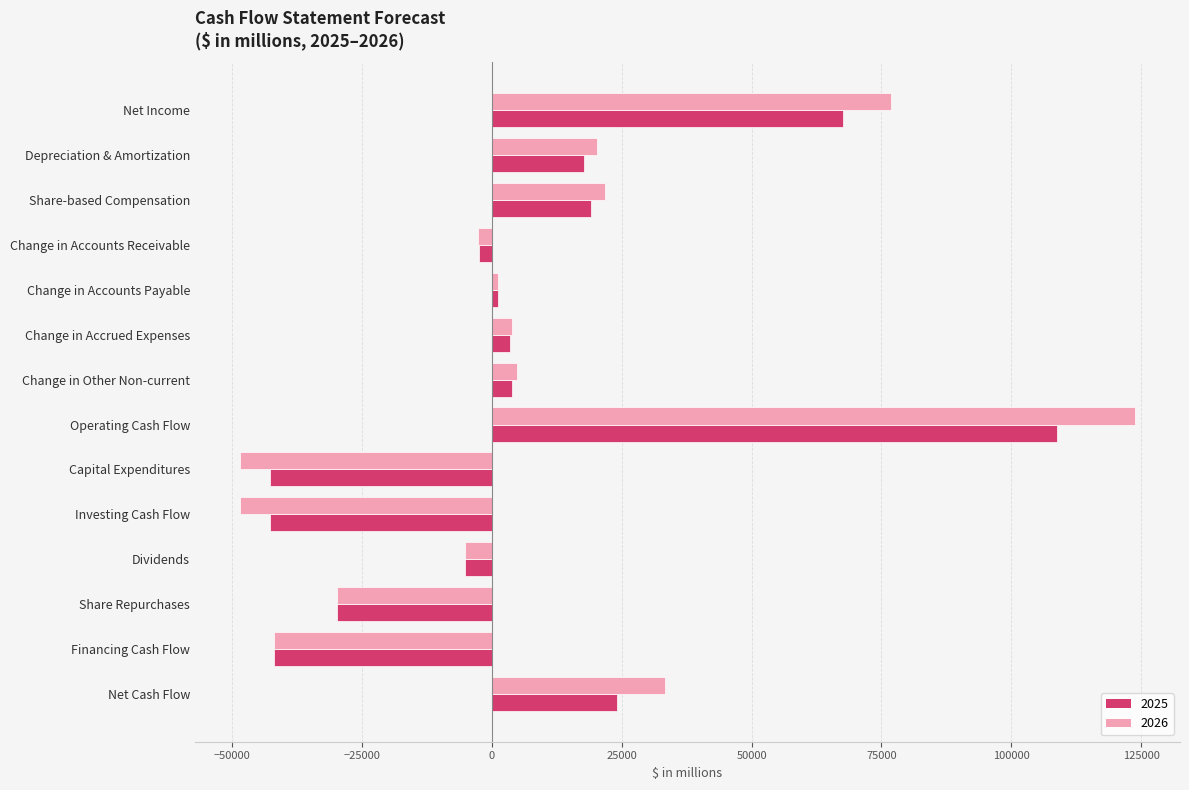

How many data points in 2025 are less than 3497?

7